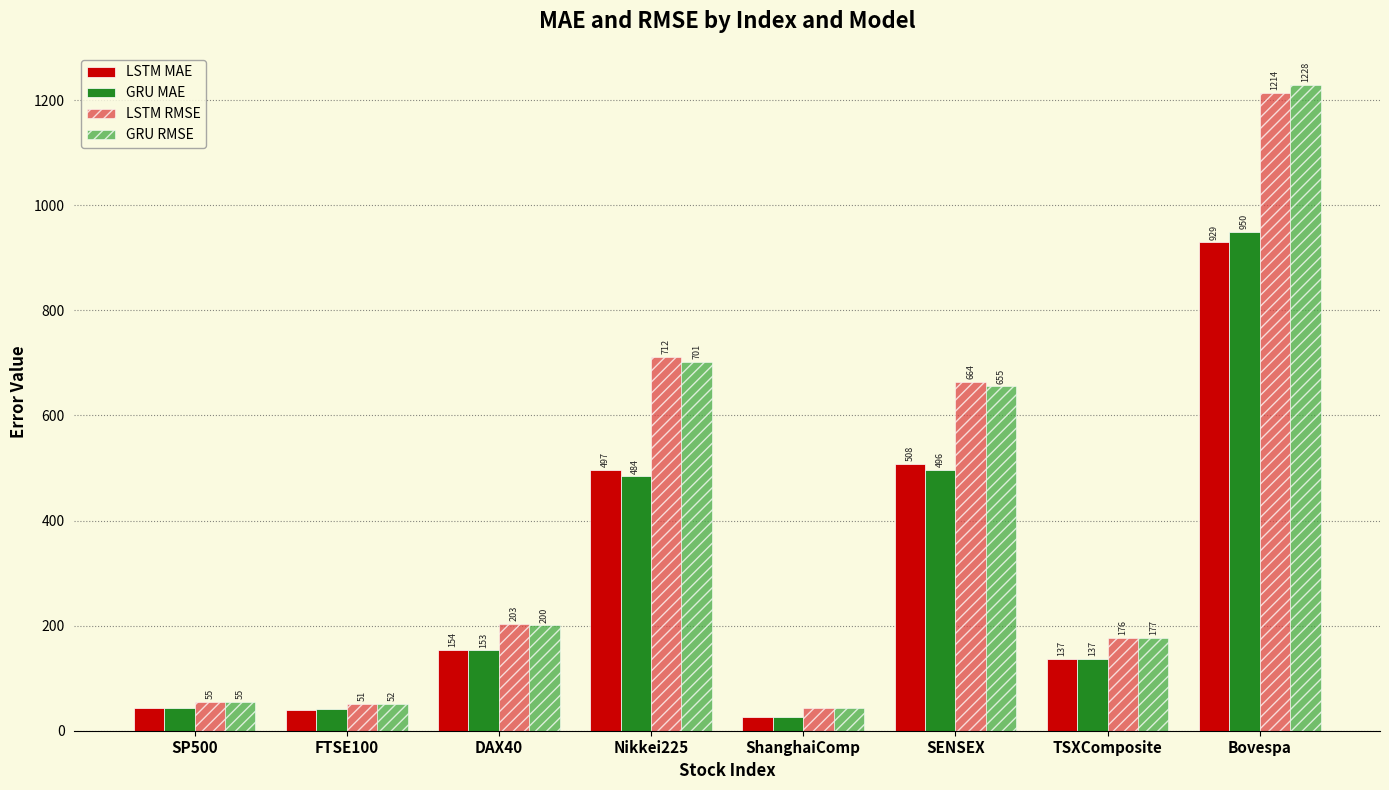

What is the maximum value for GRU RMSE?

1228.5